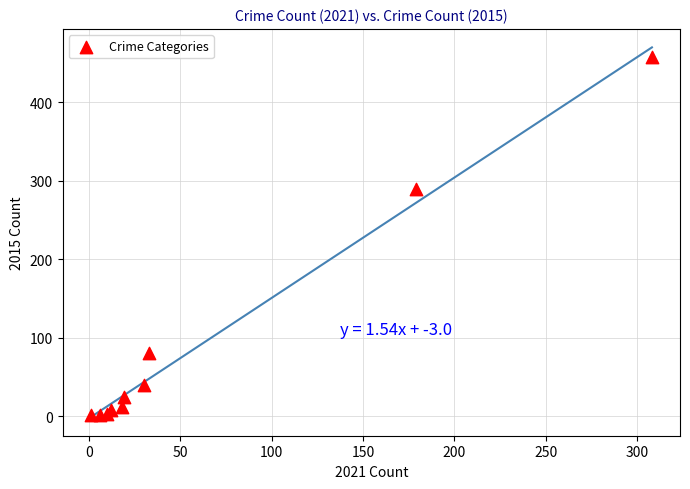

What Y value in the scatter plot is closest to 229?

290